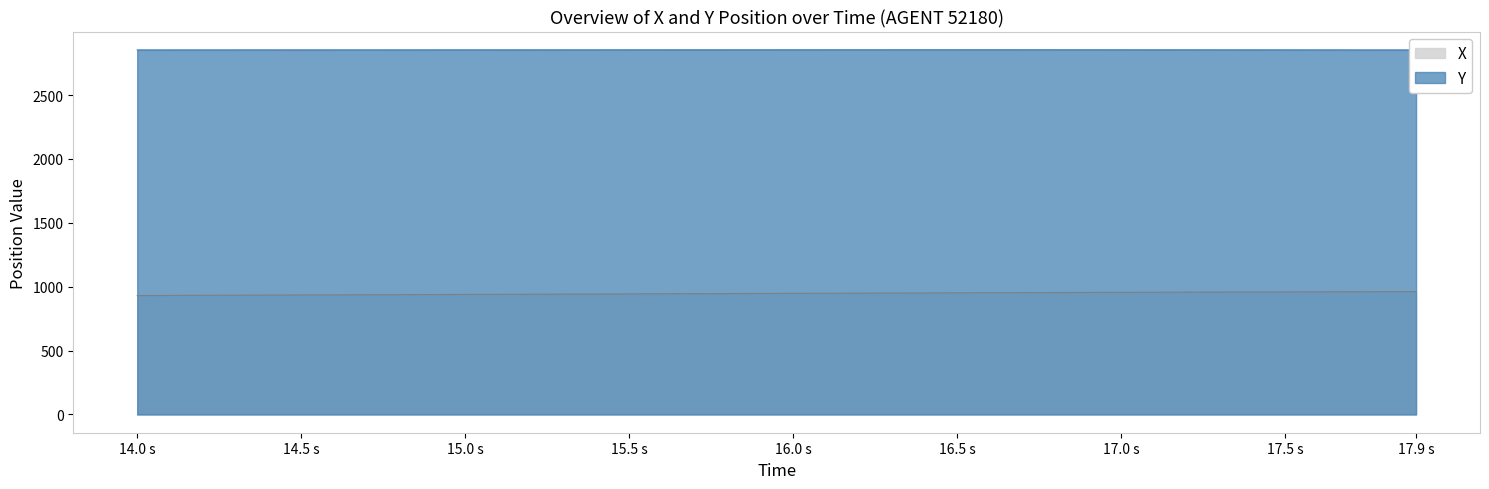

What is the lowest value of the X series?

930.9